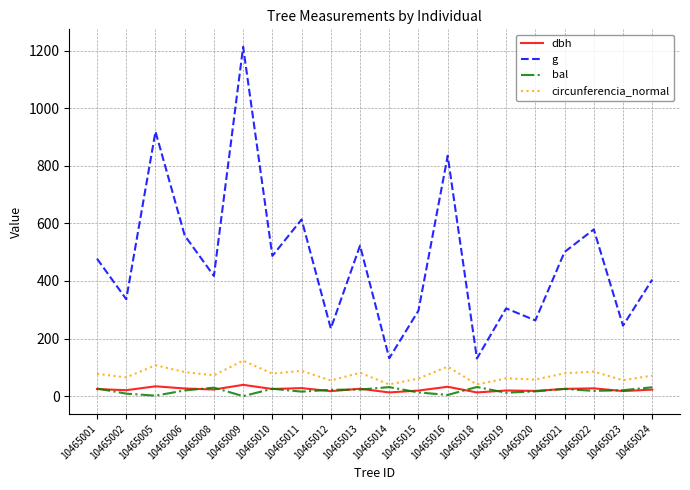

At which category is the sum across all series the highest?

10465009